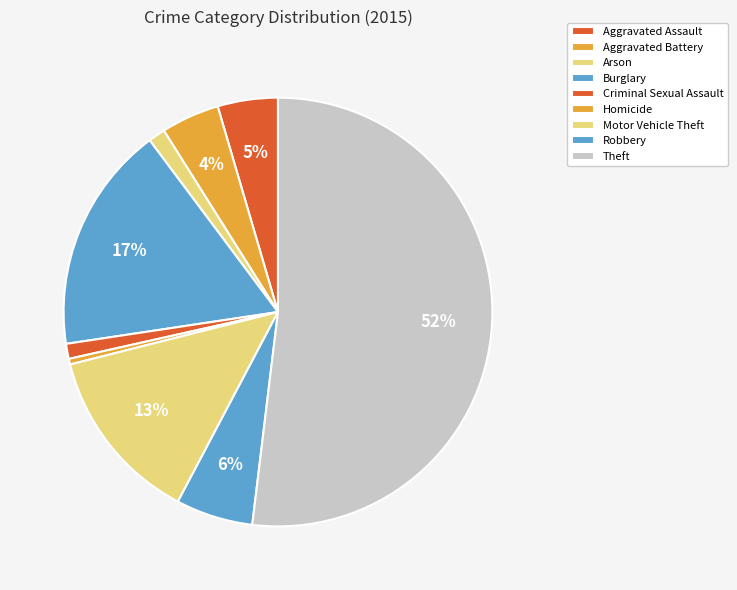

Which category has the smallest portion of the pie?

Homicide